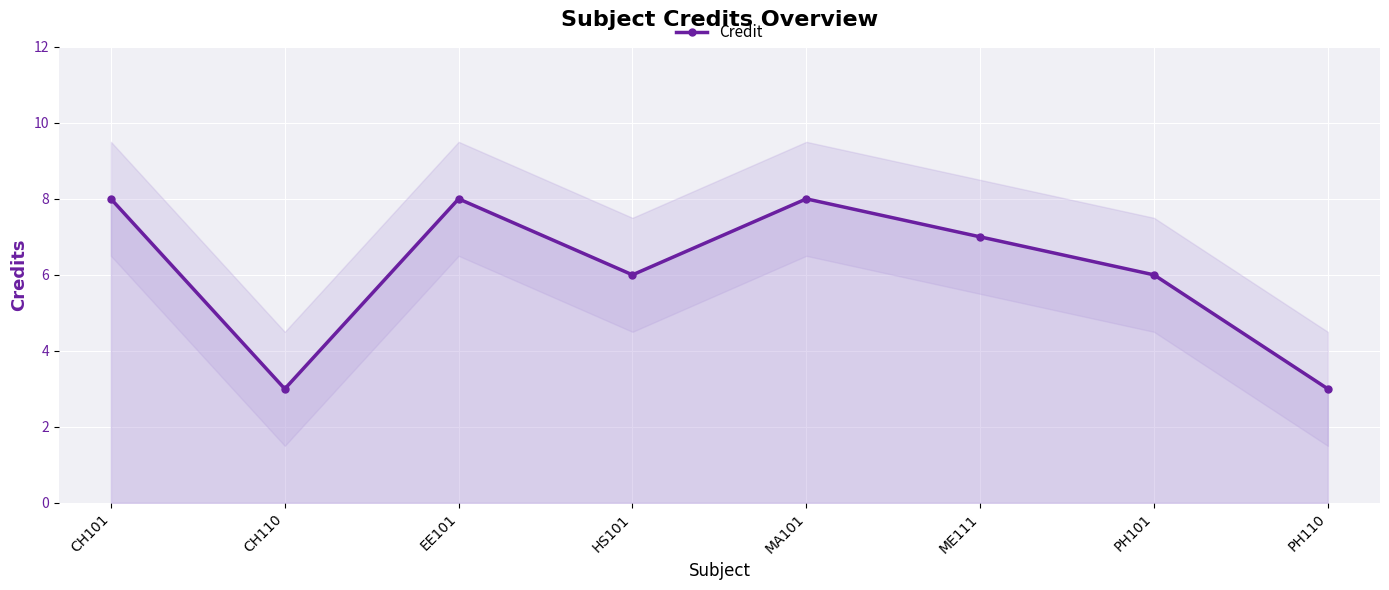

Count the number of values greater than 7.

3